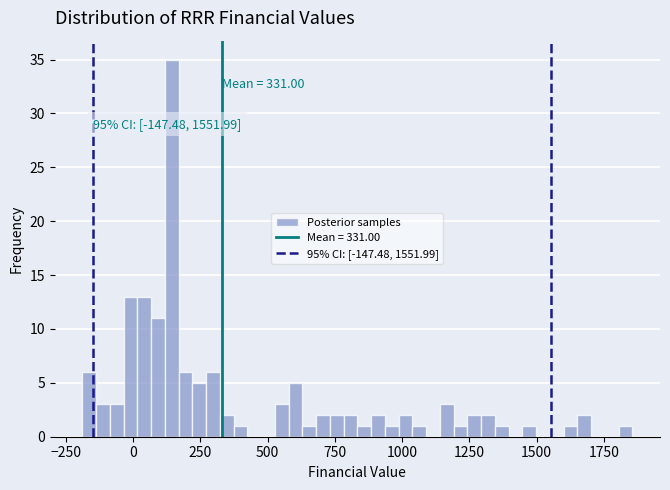

Read against the x-axis, roughly where is the centre of the tallest bar?

150